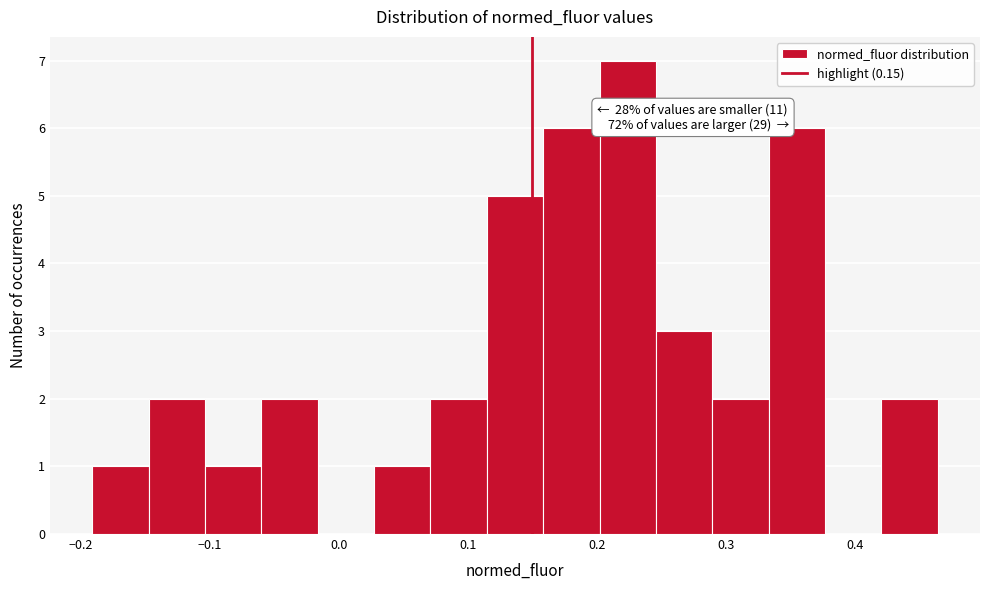

Over which range of the x-axis is the bar tallest?

0.20 to 0.25